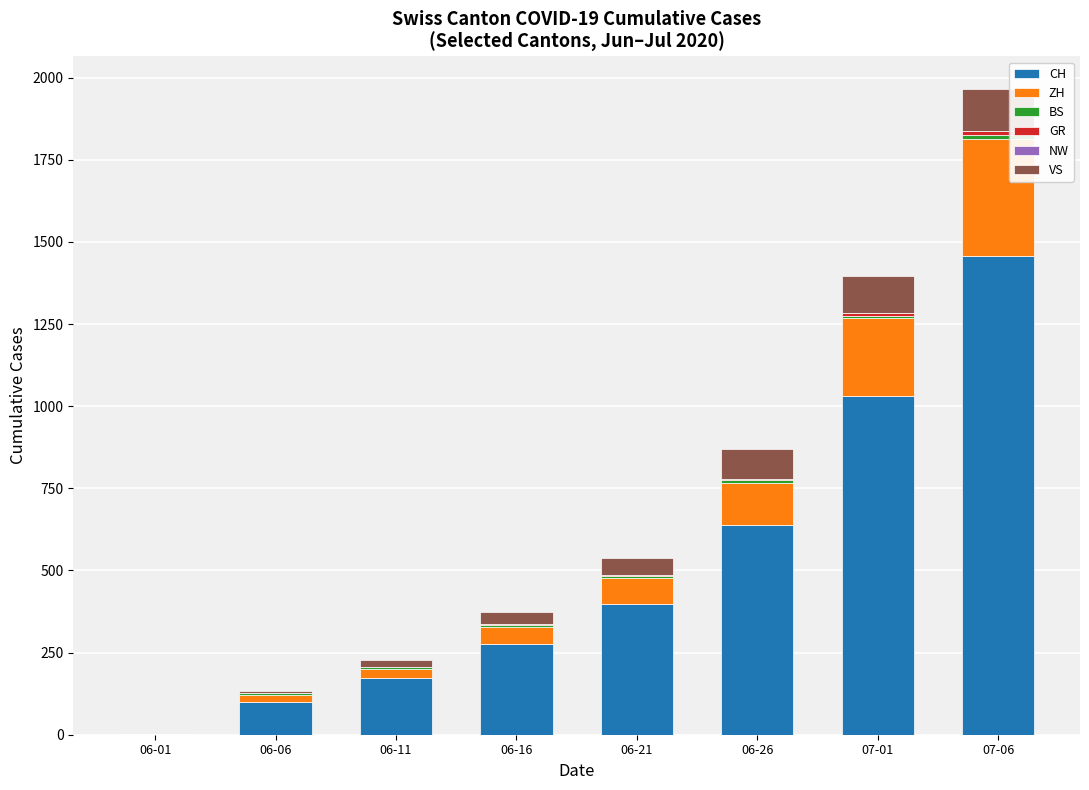

At which category is the sum across all series the highest?

07-06